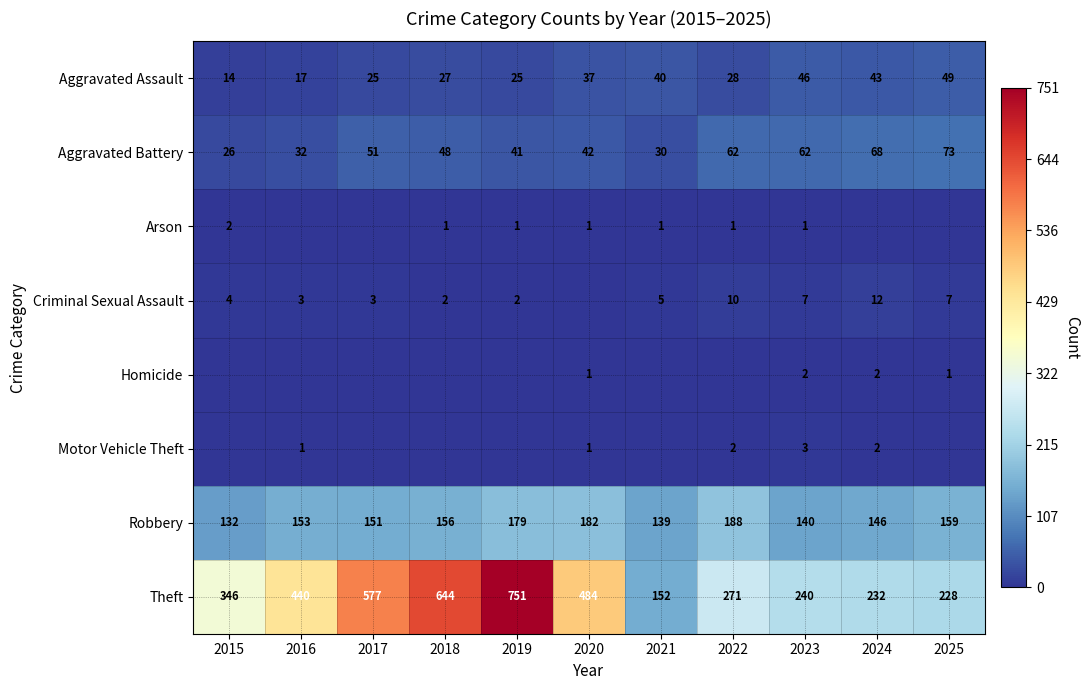

What is the minimum value for Aggravated Battery?

26